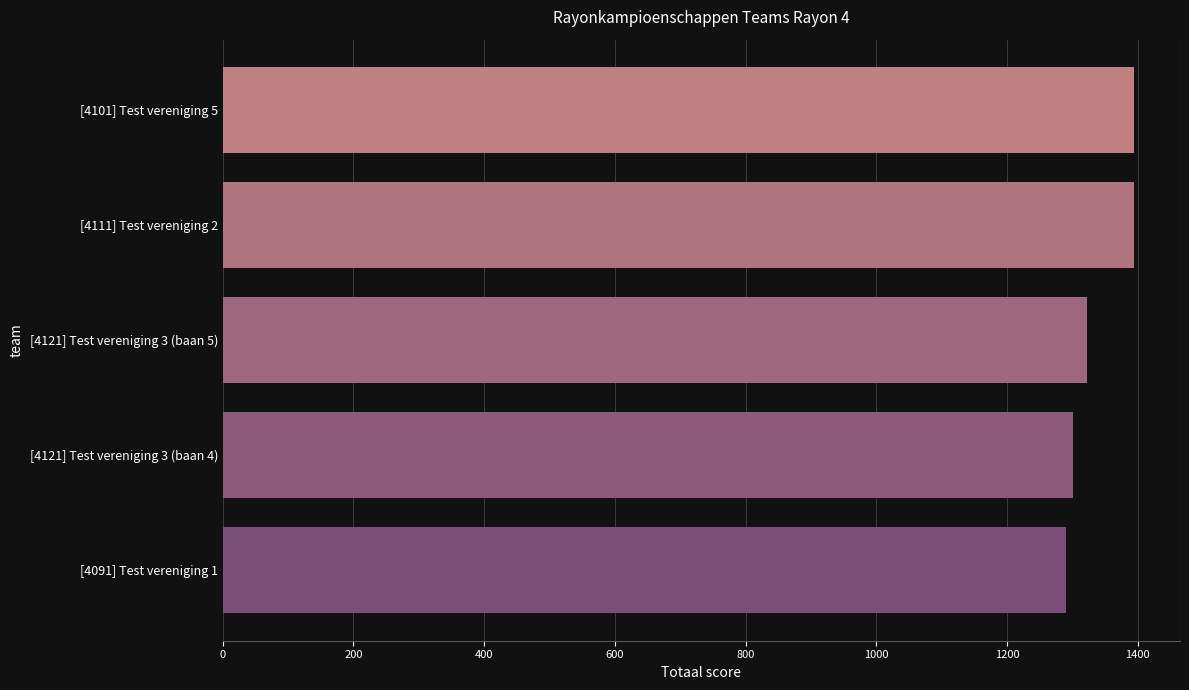

Between [4111] Test vereniging 2 and [4121] Test vereniging 3 (baan 5), which is larger?

[4111] Test vereniging 2